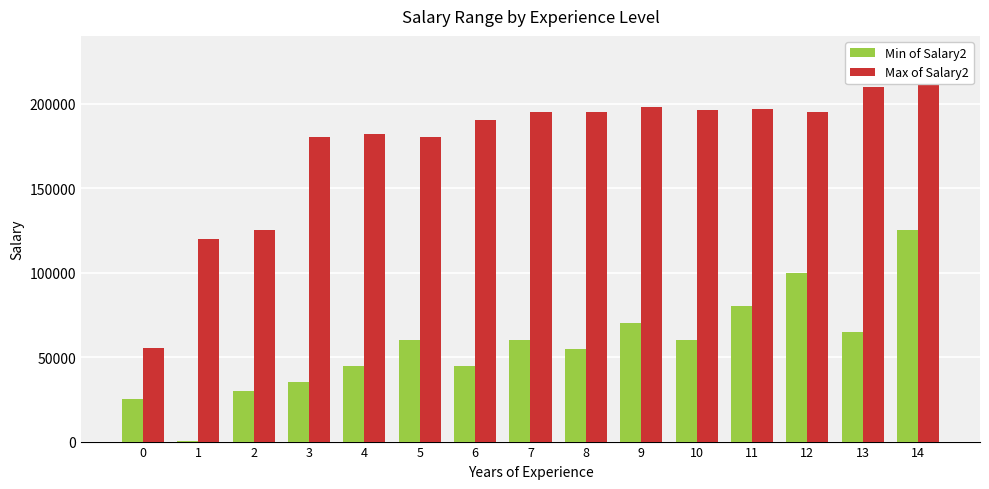

Is it true that Max of Salary2 equals 210000 at 13?

True